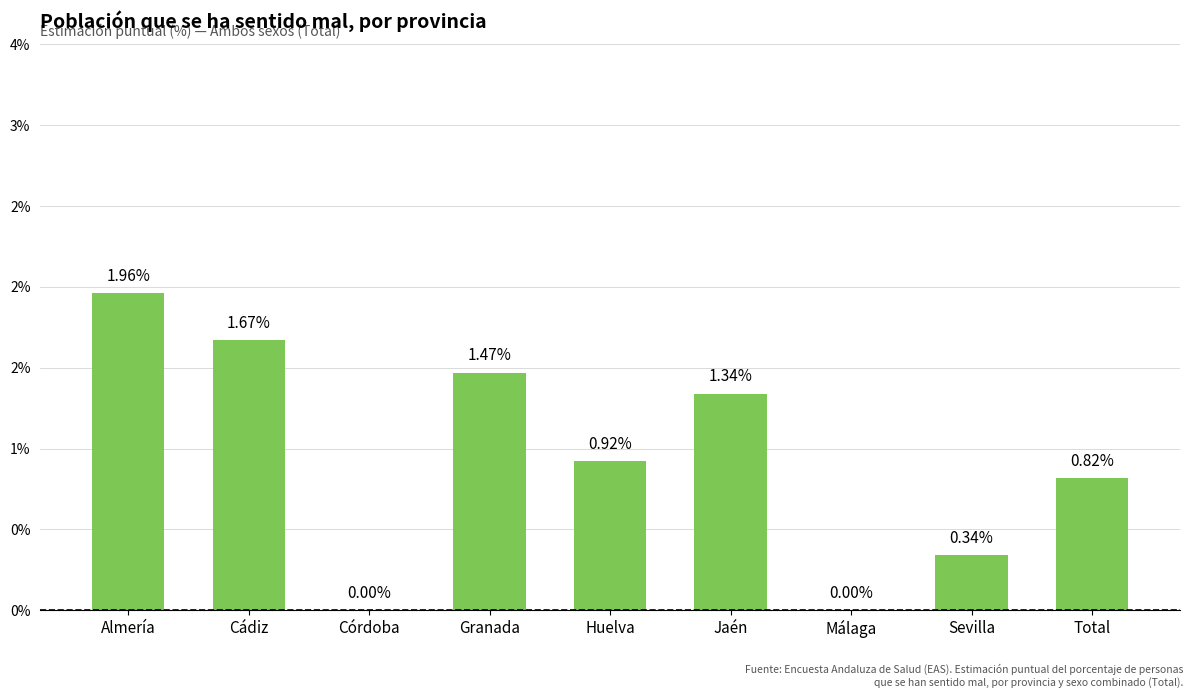

Are the bars horizontal?

No